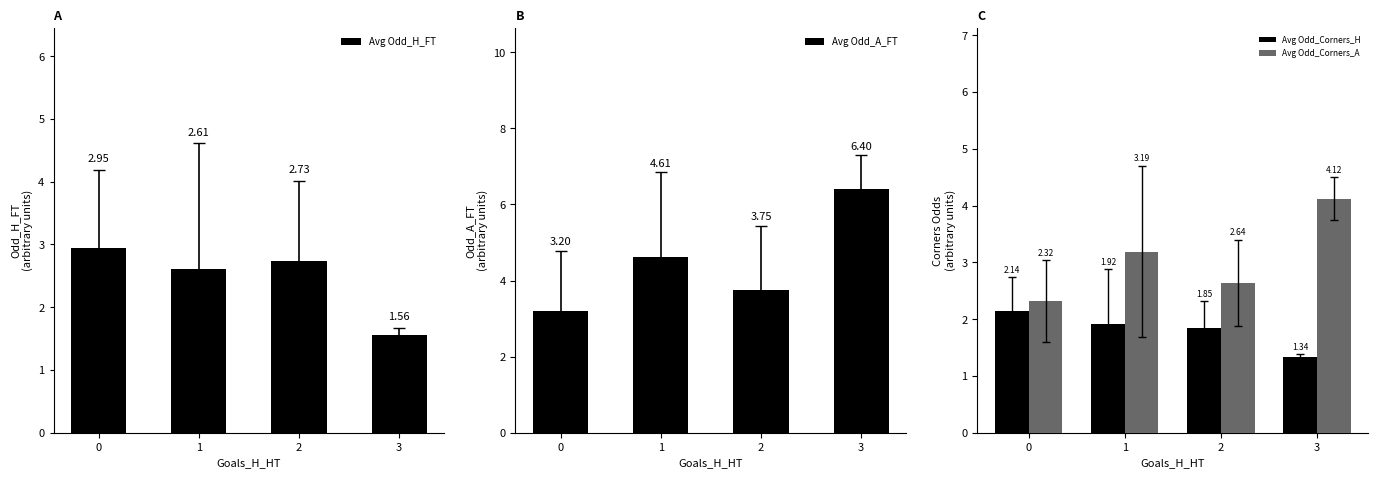

Reading left to right, extract all data points from this chart.

Avg Odd_H_FT: 3.0	2.6	2.7	1.6
Avg Odd_A_FT: 3.2	4.6	3.8	6.4
Avg Odd_Corners_H: 2.1	1.9	1.9	1.3
Avg Odd_Corners_A: 2.3	3.2	2.6	4.1